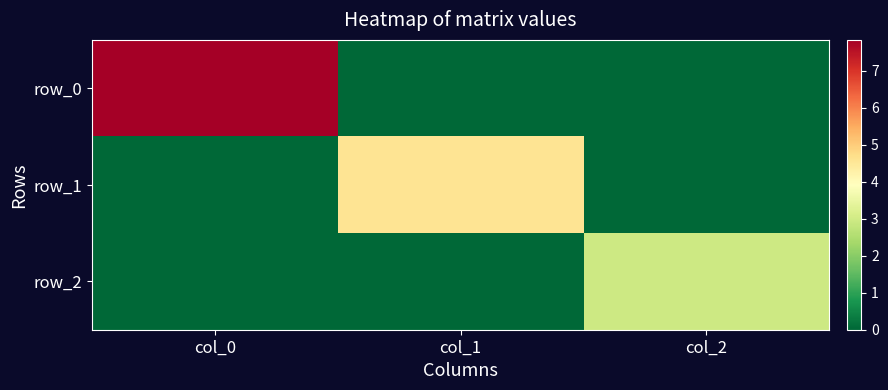

True or false: row_1 has a value of 4.6 at col_1.

True